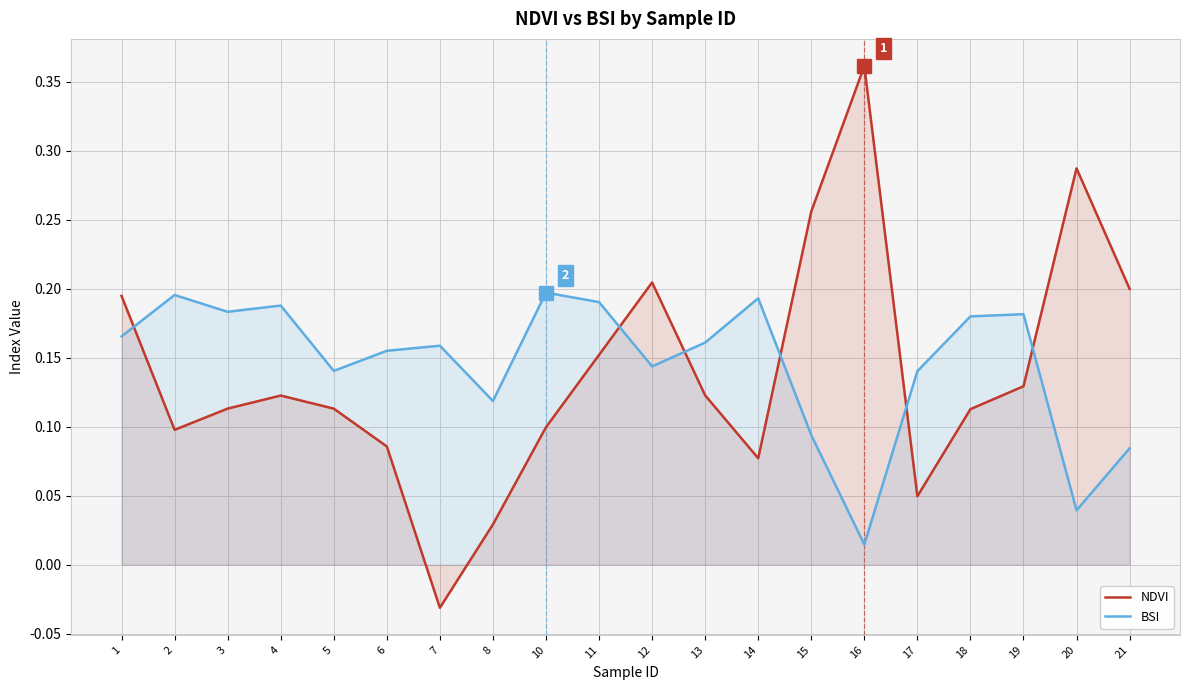

Where does the NDVI series first go above 0?

1